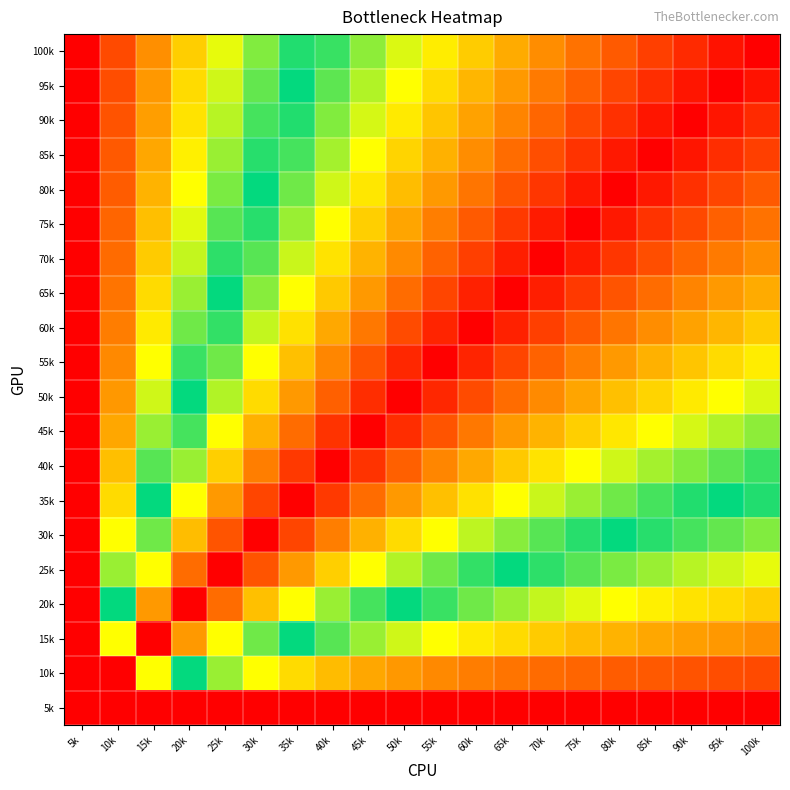

Which has a higher value, 20k or 60k?

20k